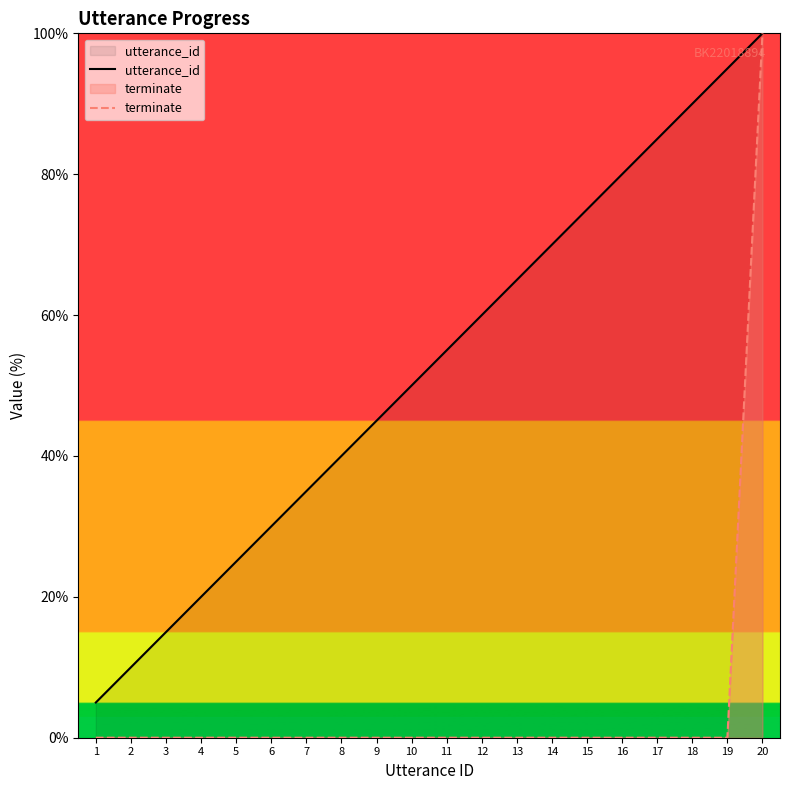

Reading left to right, list all the values displayed in this chart.

utterance_id: 1=5.0	2=10.0	3=15.0	4=20.0	5=25.0	6=30.0	7=35.0	8=40.0	9=45.0	10=50.0	11=55.0	12=60.0	13=65.0	14=70.0	15=75.0	16=80.0	17=85.0	18=90.0	19=95.0	20=100.0
terminate: 1=0.0	2=0.0	3=0.0	4=0.0	5=0.0	6=0.0	7=0.0	8=0.0	9=0.0	10=0.0	11=0.0	12=0.0	13=0.0	14=0.0	15=0.0	16=0.0	17=0.0	18=0.0	19=0.0	20=100.0